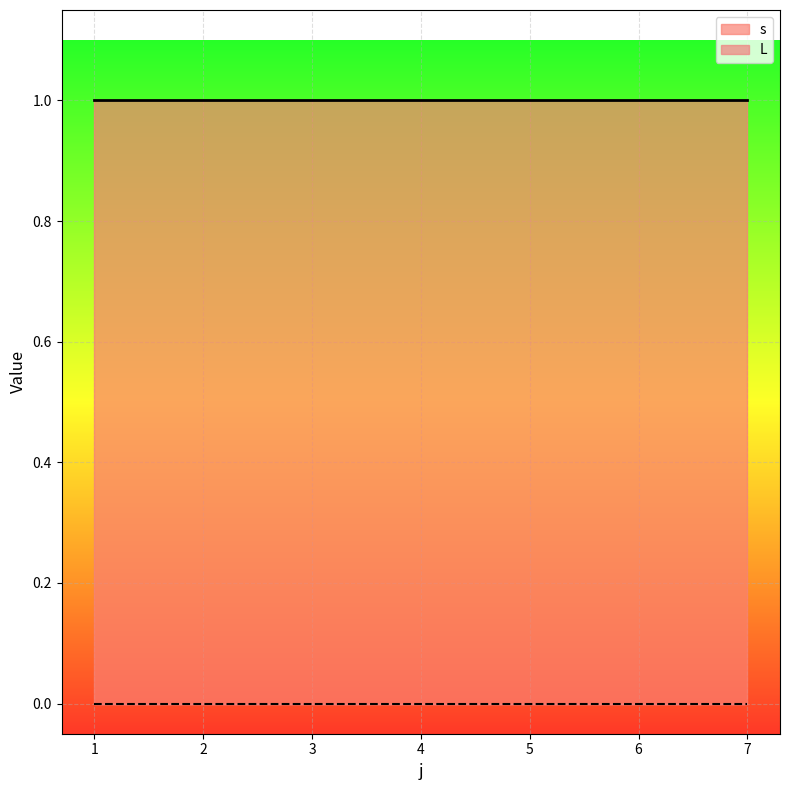

Which category has the lowest value in the L series?

1